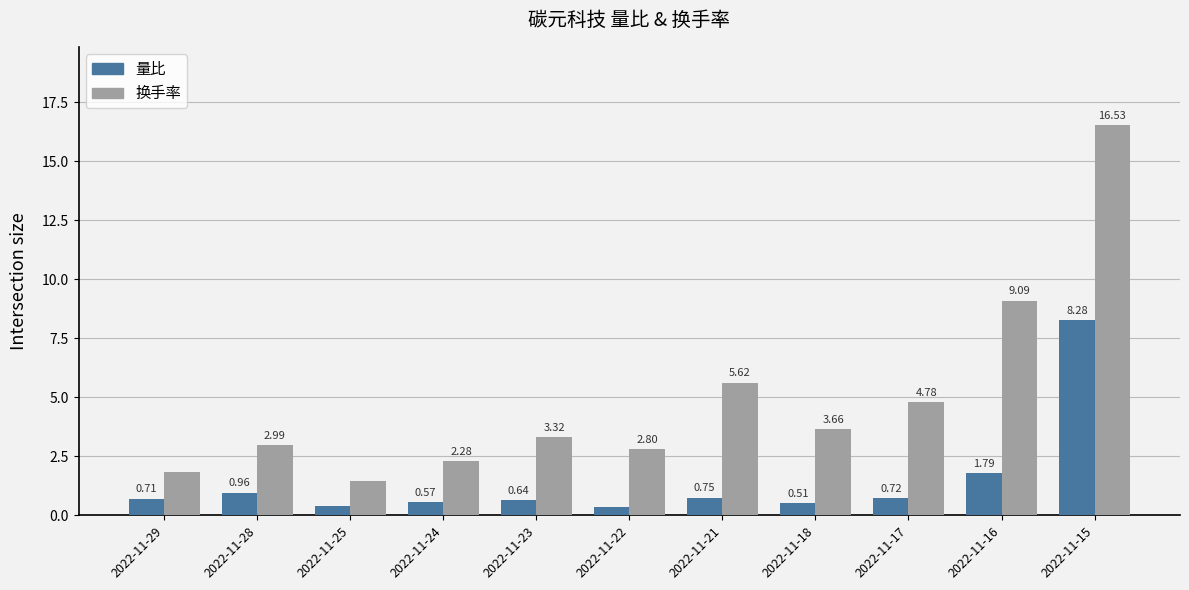

Which series changed the most between 2022-11-22 and 2022-11-18?

换手率